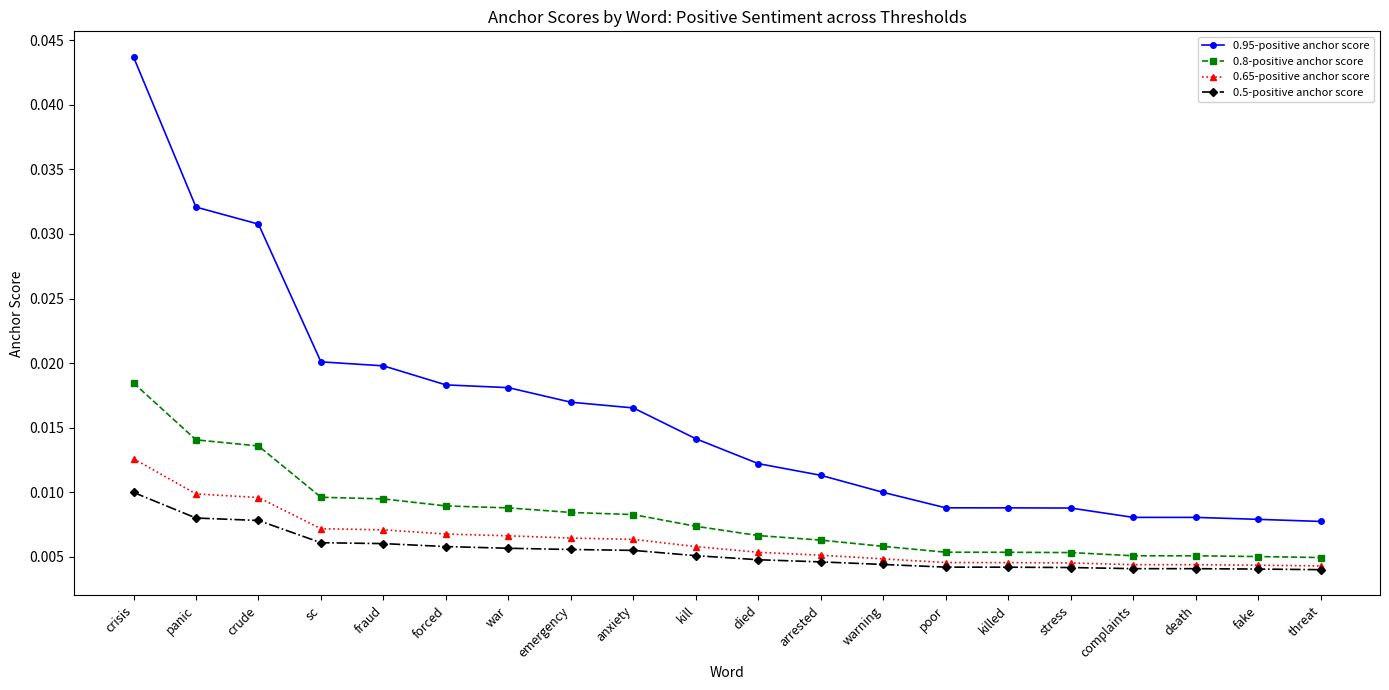

Count the 0.5-positive anchor score values in the range 0 to 1.

20